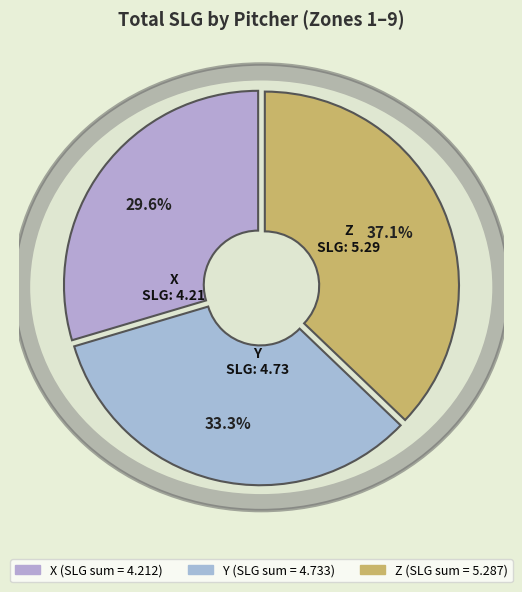

How many slices are in this pie chart?

3